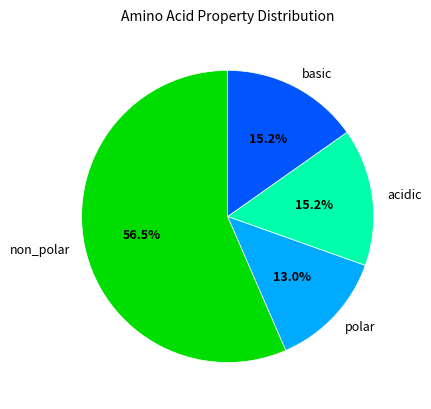

What is the ratio of the value at acidic to the value at polar?

1.2